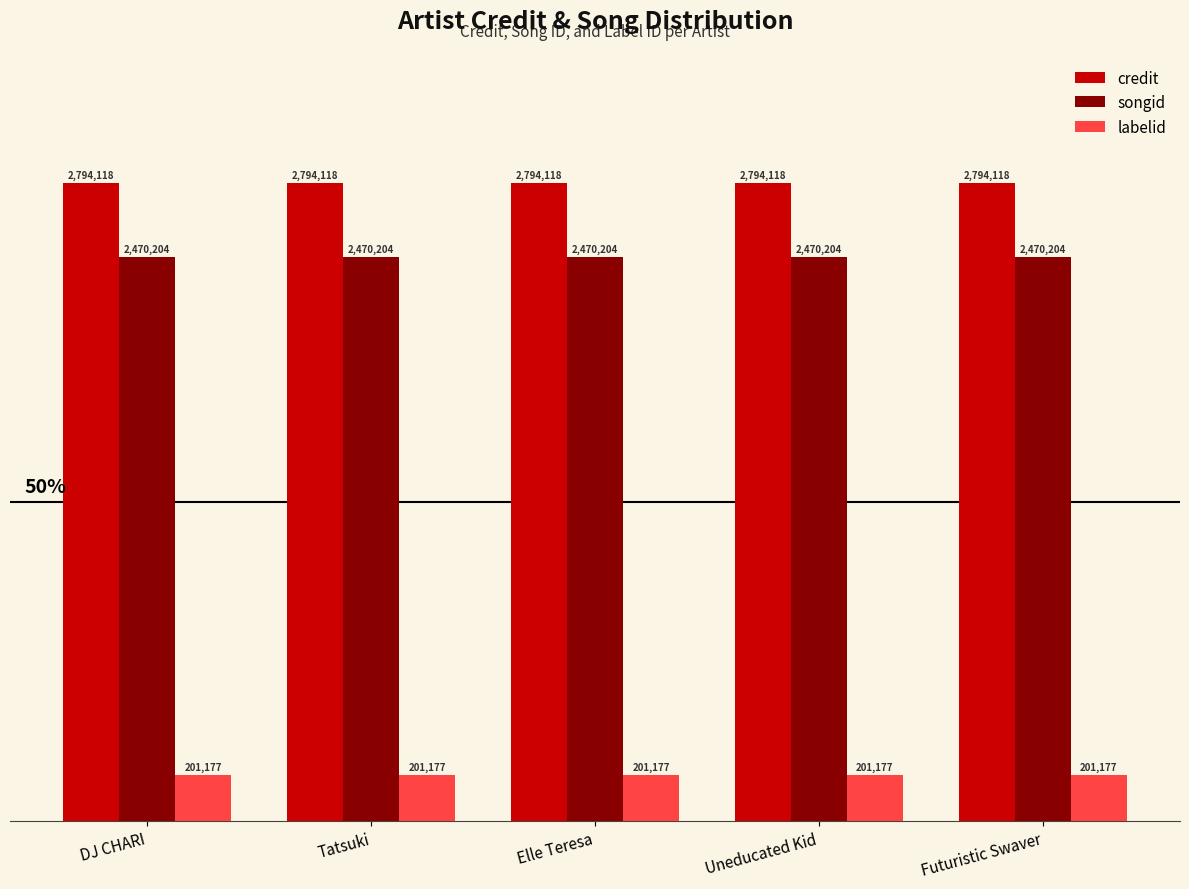

How many groups of bars are there?

5